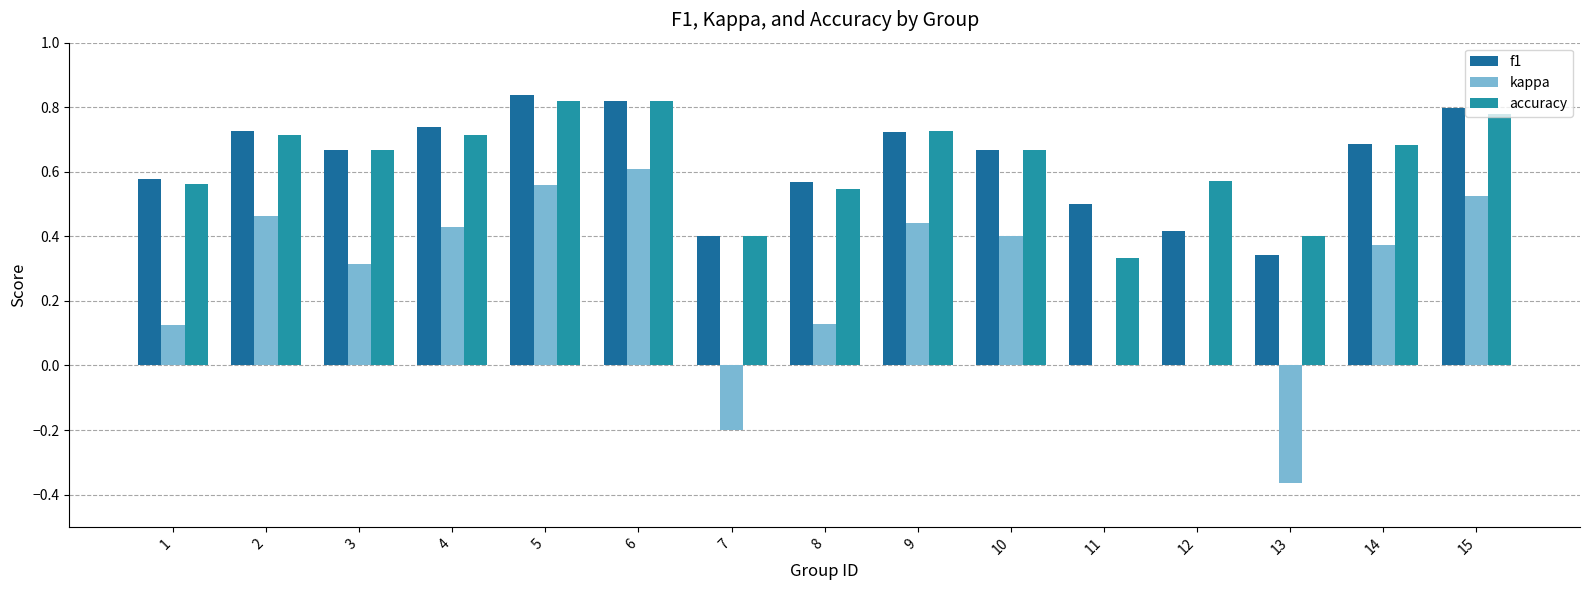

What is the total value across all series at 14?

1.7